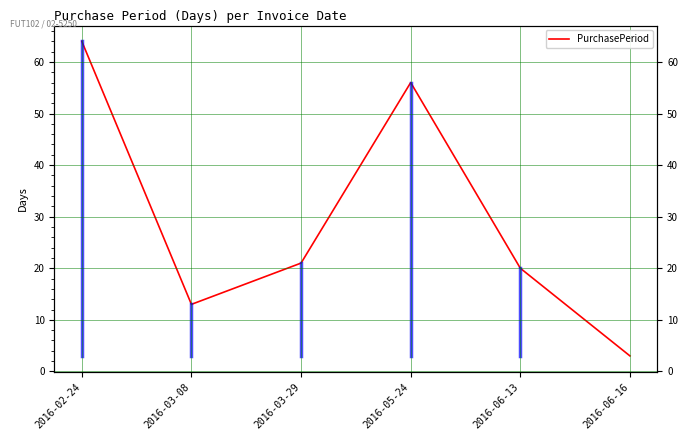

How many data points are less than 21?

3